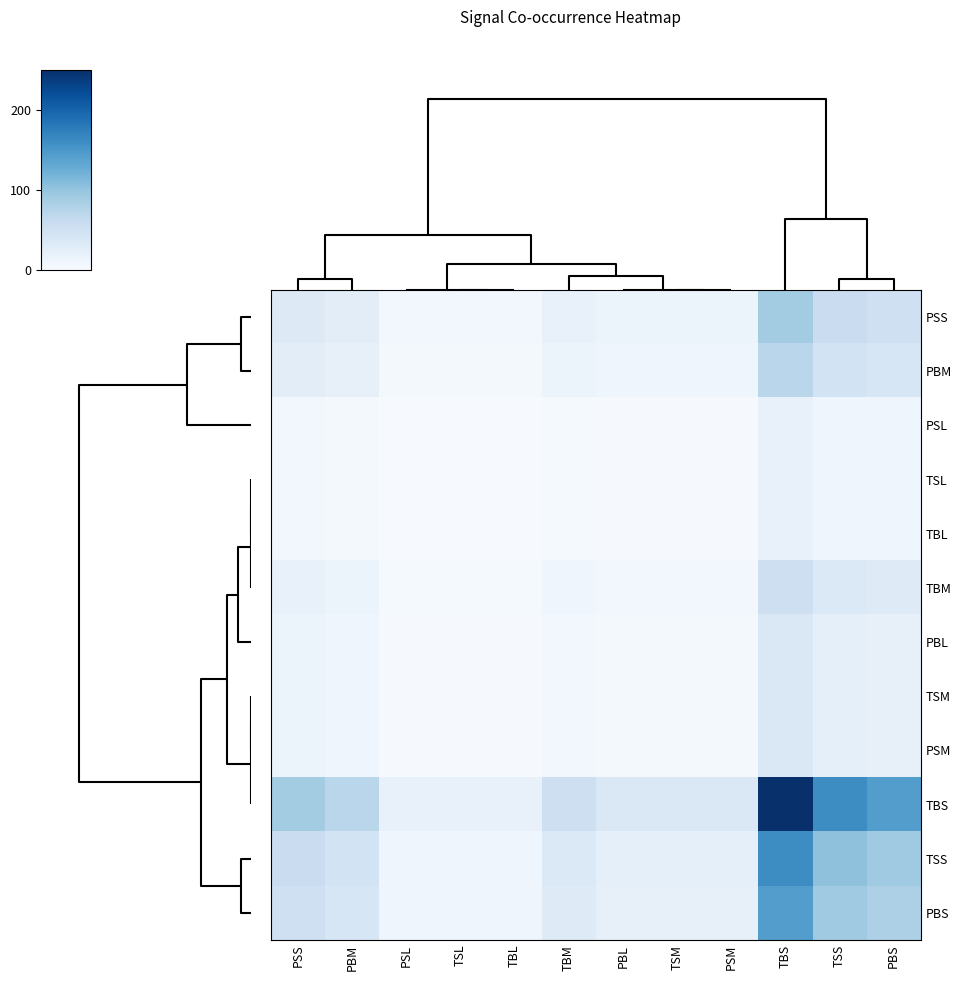

At which category does the chart reach its peak across all series?

TBS